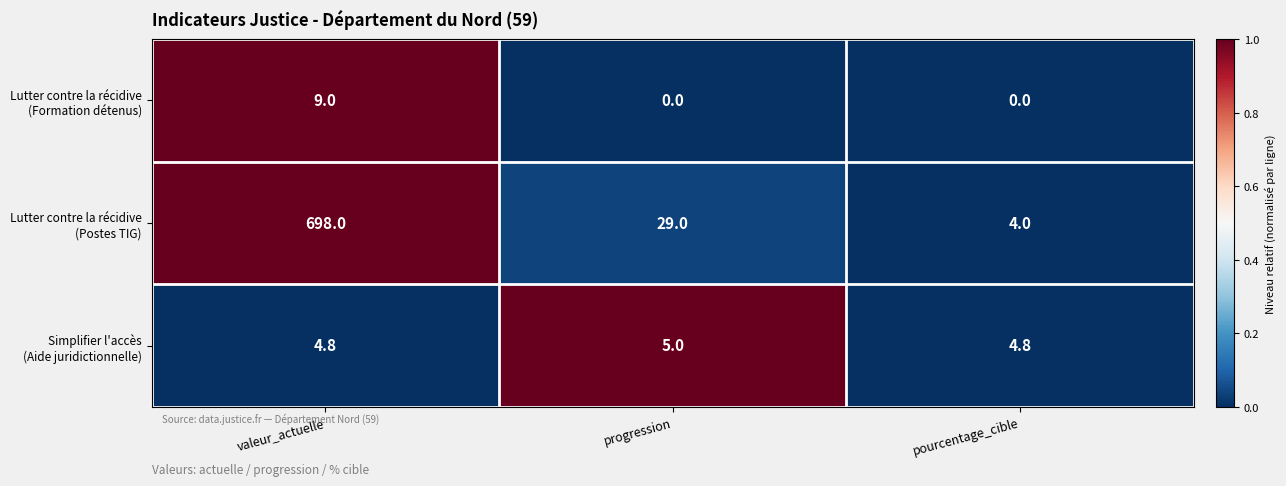

What is the maximum value shown in the chart?

698.0